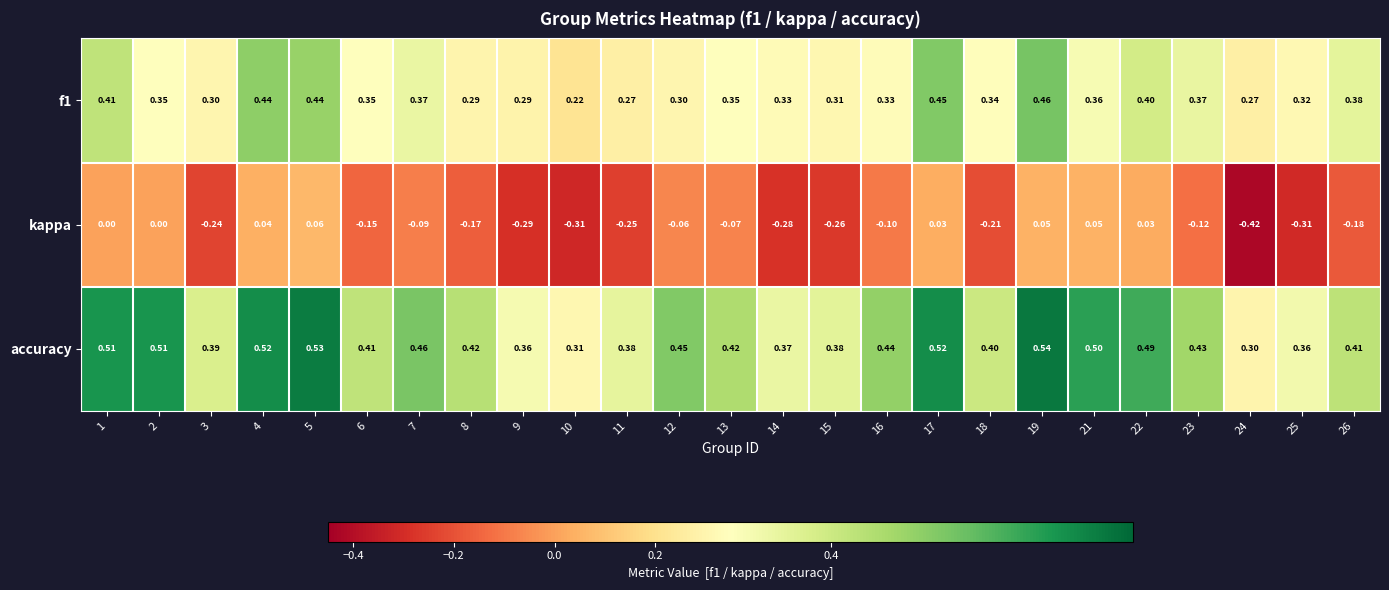

Rank the series at 18 from highest to lowest value.

accuracy, f1, kappa